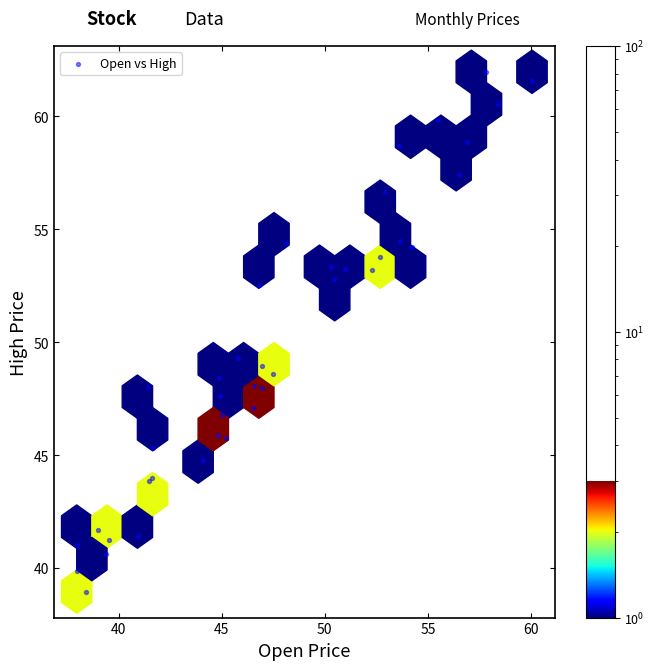

What Y value in the scatter plot is closest to 50?

49.3